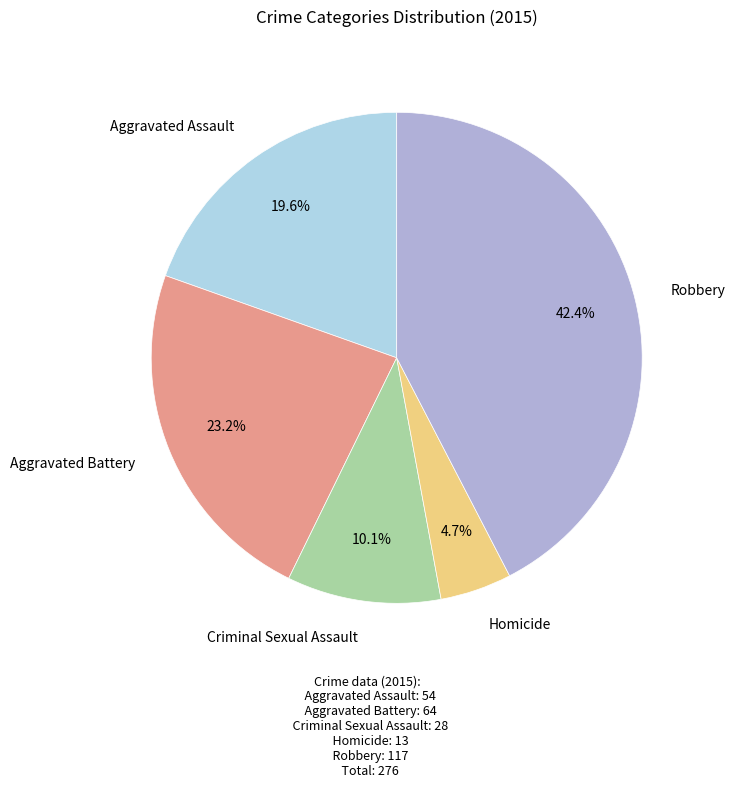

To the nearest percent, what is the difference between the Robbery and Aggravated Battery slice percentages?

19%